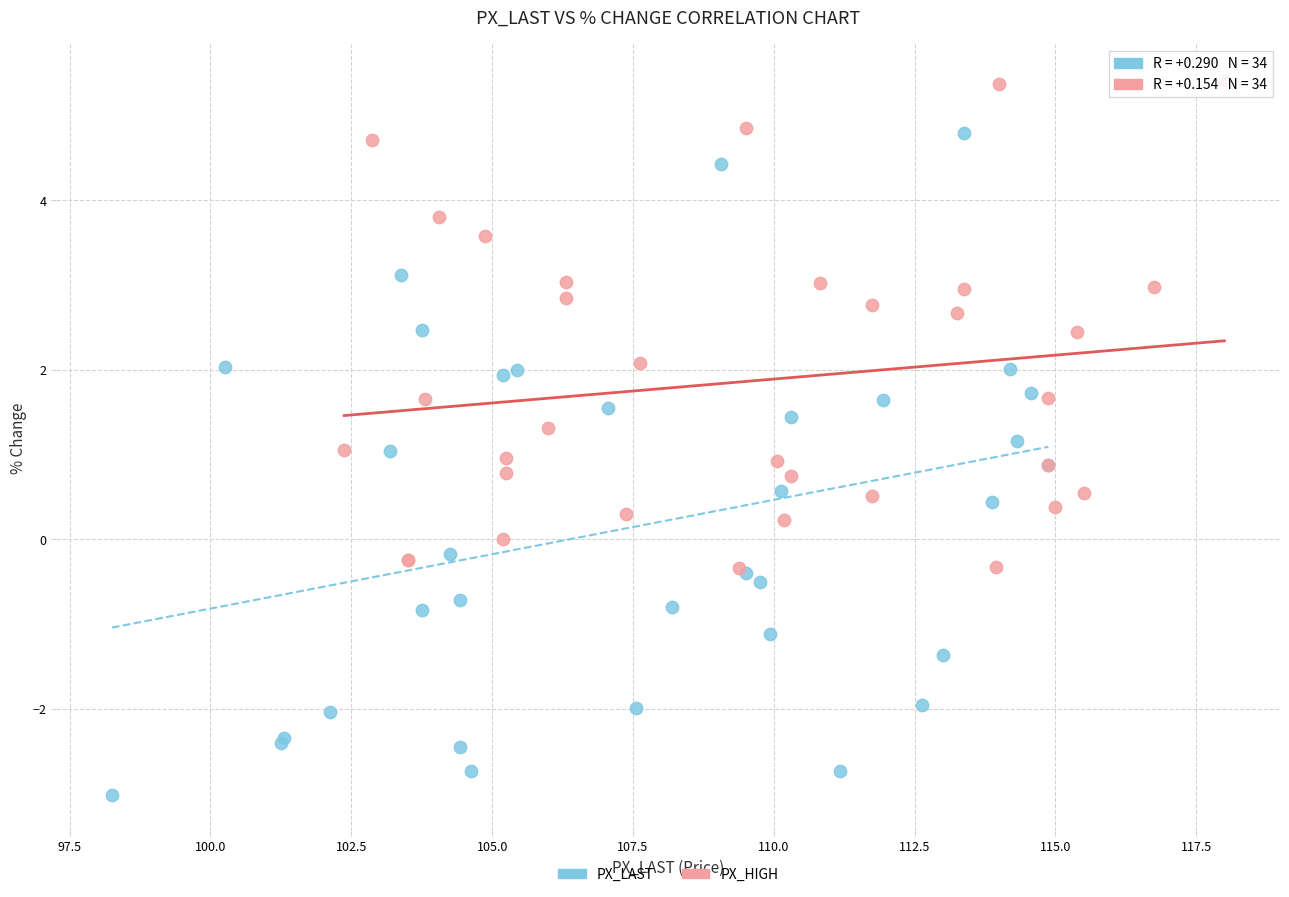

Which series reaches the maximum Y coordinate?

PX_HIGH